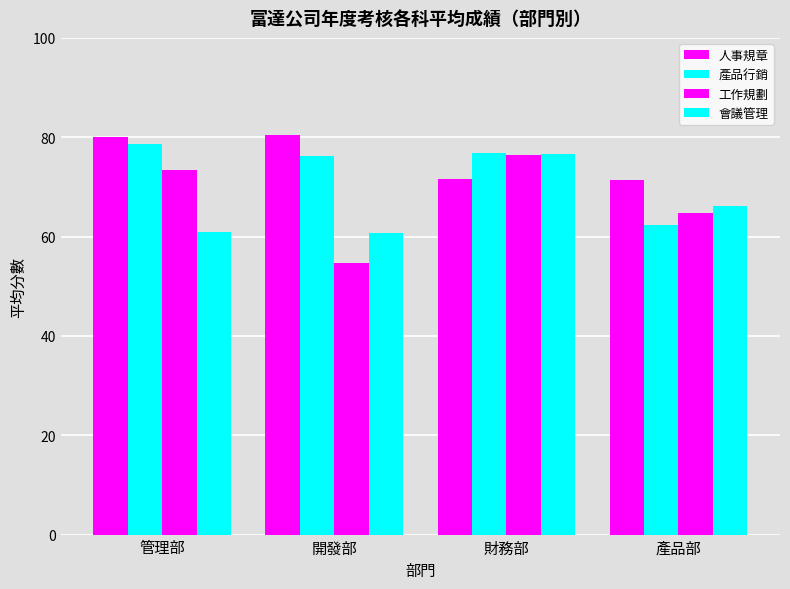

What is the difference between the maximum and minimum values in the 會議管理 series?

15.9